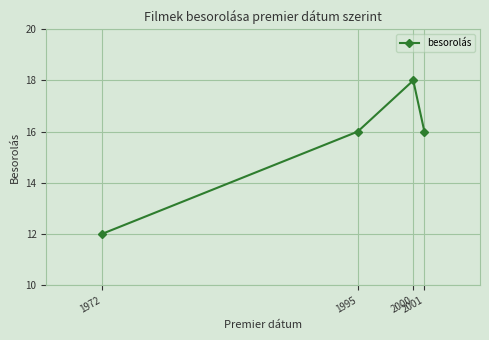

At which category does the data reach its first local peak?

2000